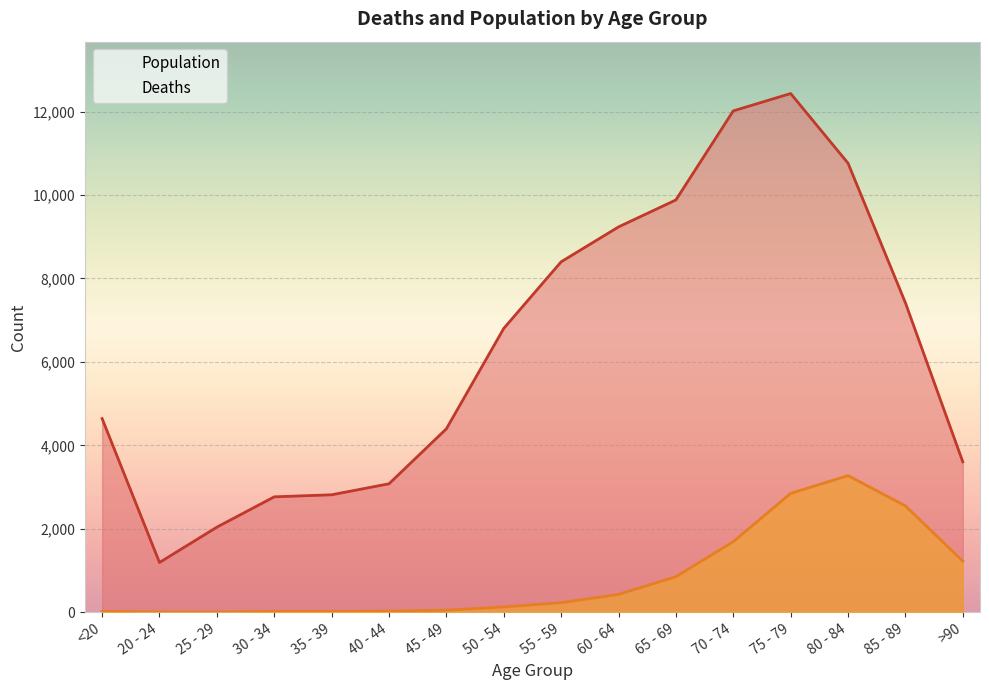

Reading left to right, what are all the values shown in this chart?

Deaths: 18	4	3	17	18	24	47	126	227	426	850	1690	2848	3273	2548	1224
Population: 4641	1191	2038	2765	2814	3078	4396	6803	8400	9236	9883	12018	12434	10764	7417	3604